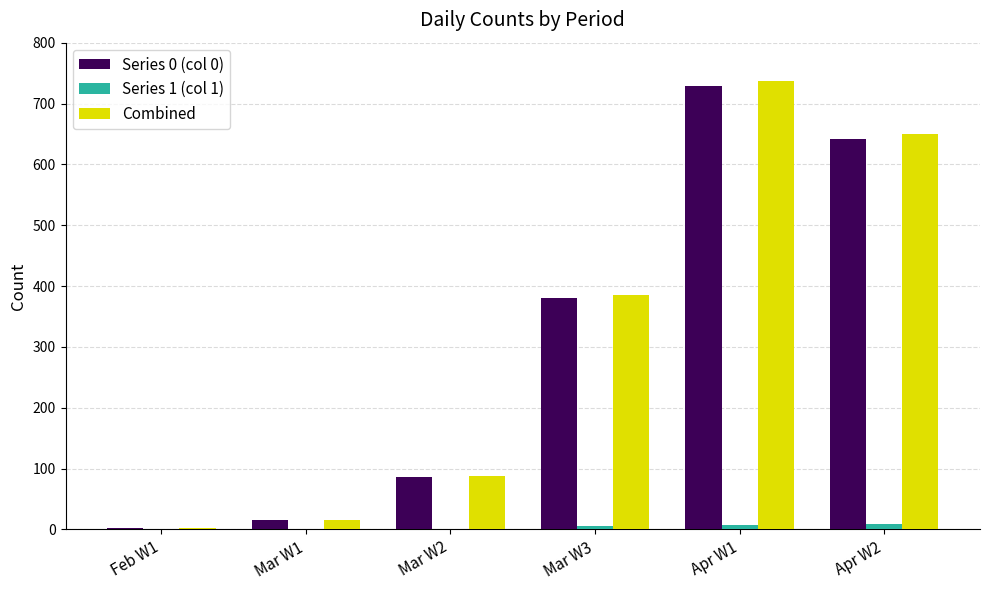

Which series has the widest spread of values?

Combined